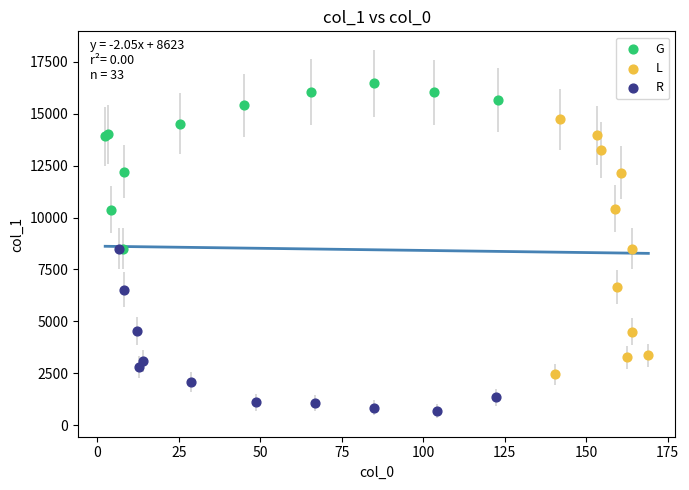

Which series has the widest spread of Y values?

L